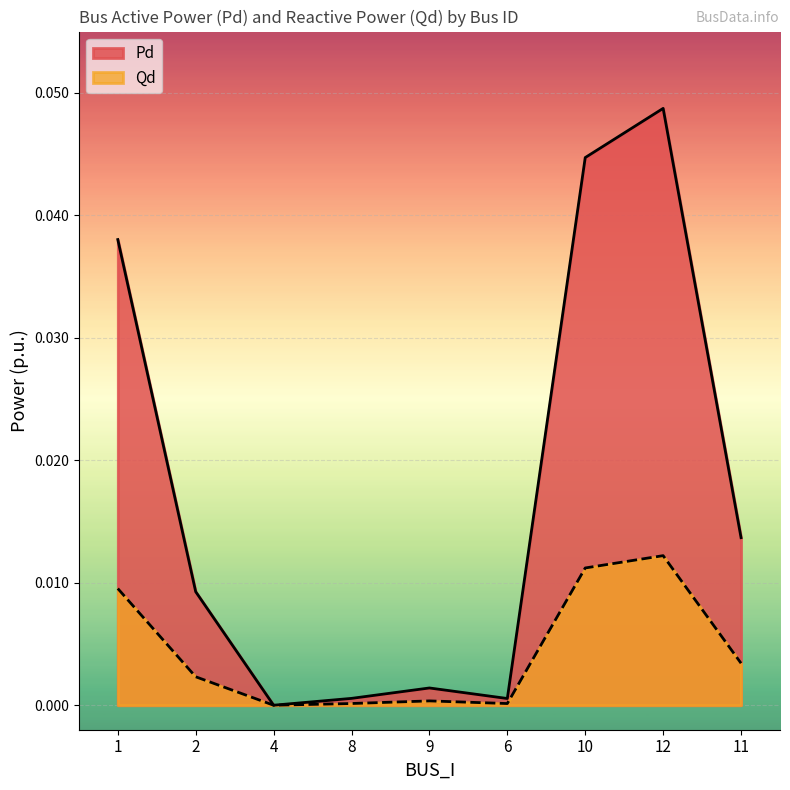

Which series has the largest total across all categories?

Pd